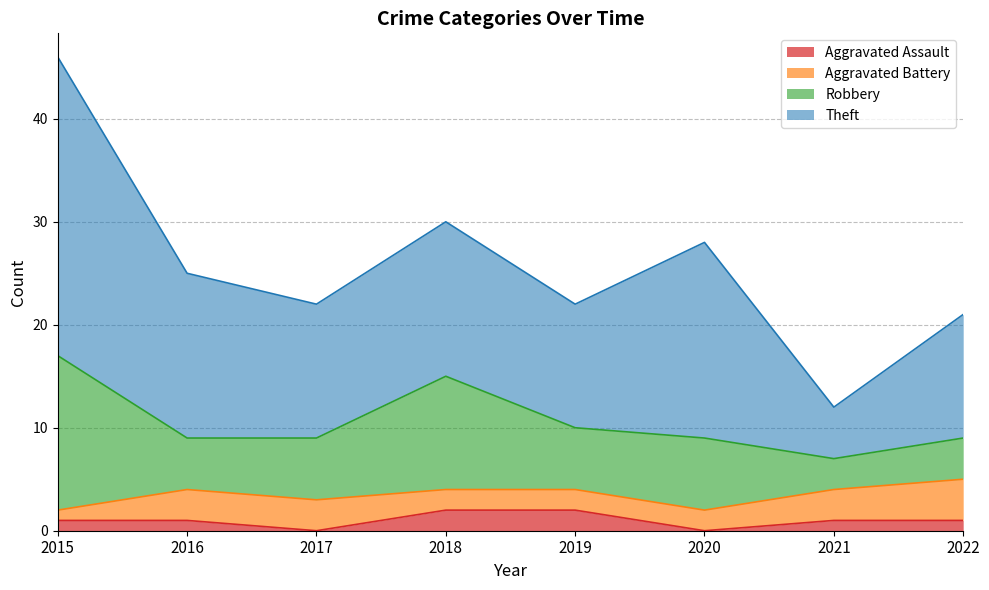

Reading left to right, list all the values displayed in this chart.

Aggravated Assault: 1	1	0	2	2	0	1	1
Aggravated Battery: 1	3	3	2	2	2	3	4
Robbery: 15	5	6	11	6	7	3	4
Theft: 29	16	13	15	12	19	5	12